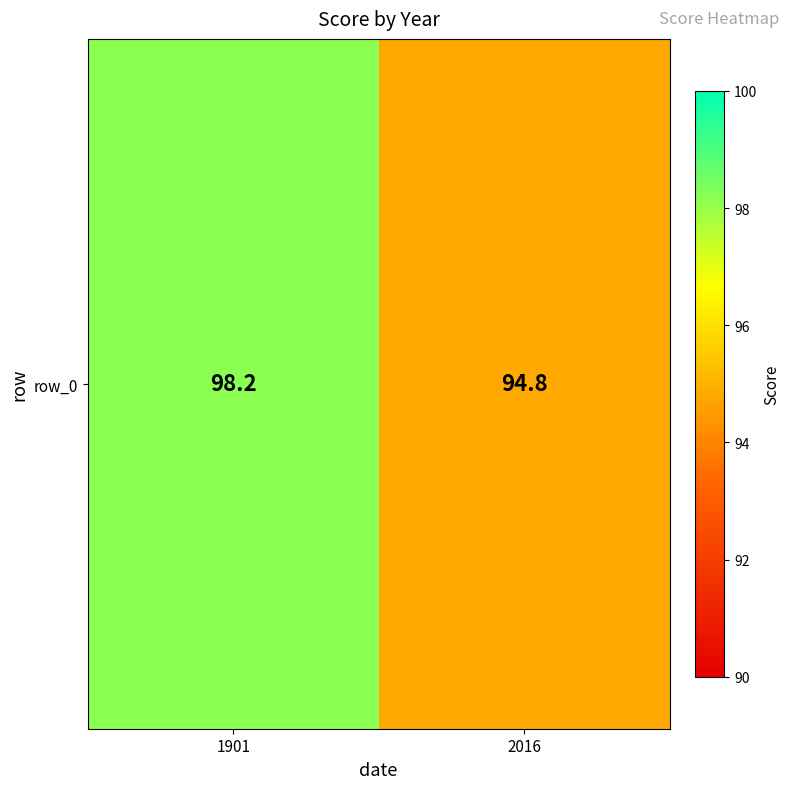

What value does the data have at 1901?

98.2